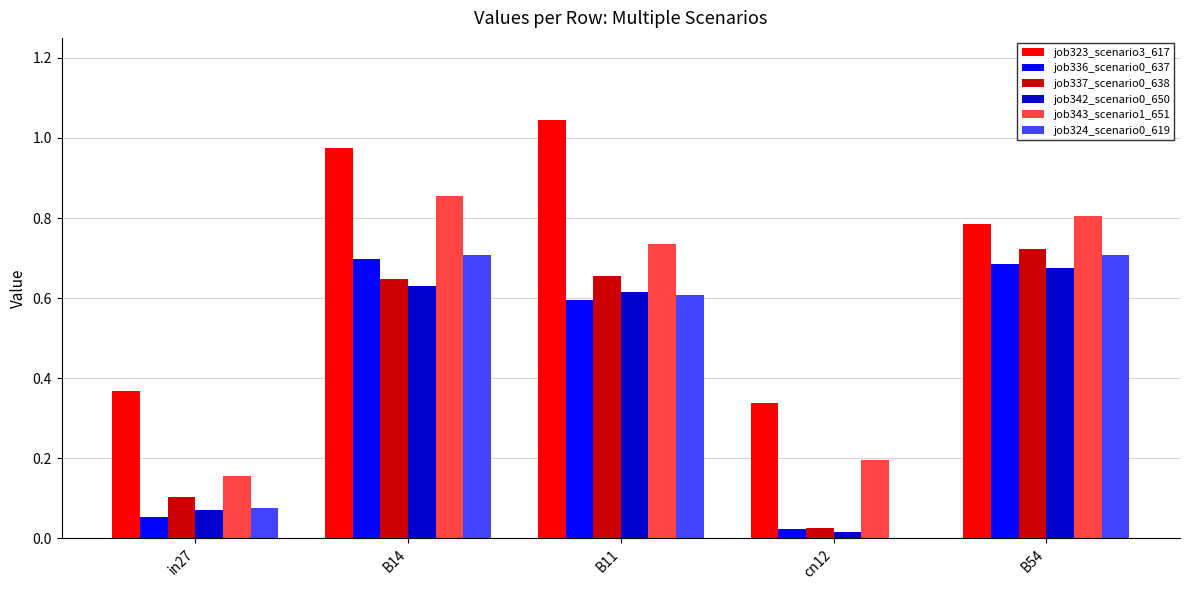

Are the bars horizontal?

No